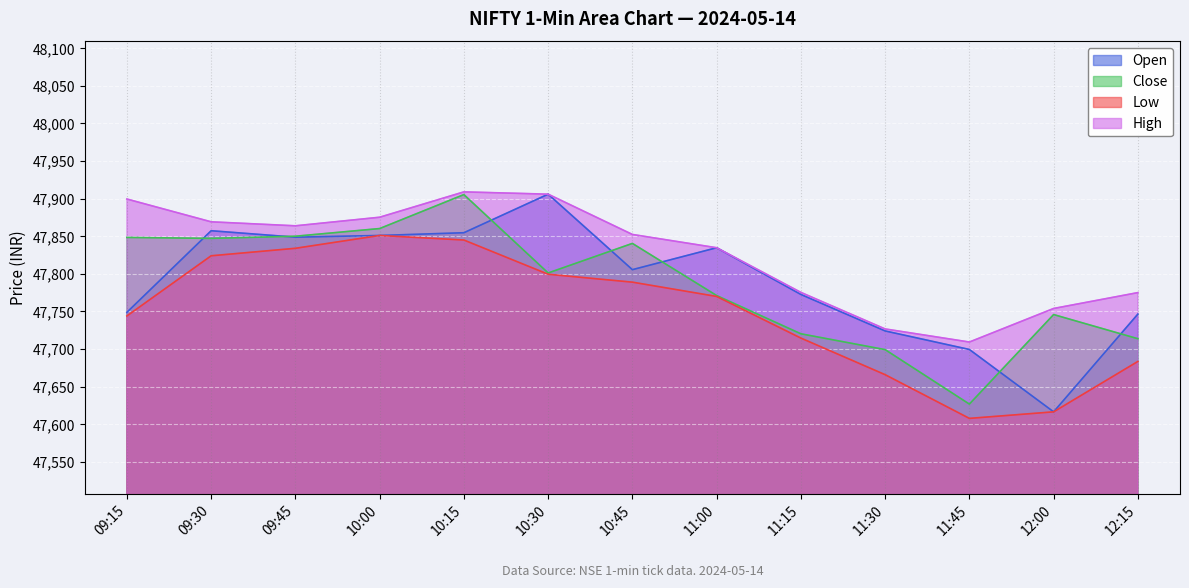

The value of Close at 09:30 is 47847.2. True or false?

True